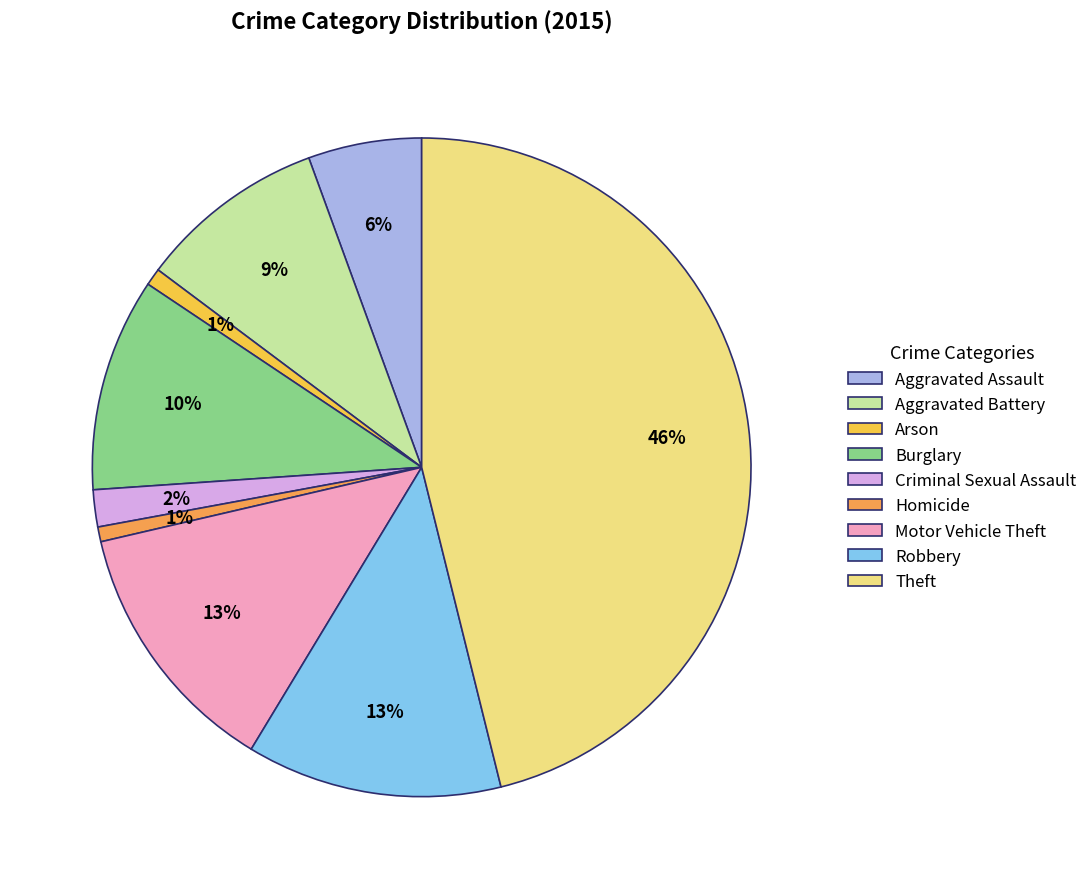

Count the number of slices in the pie.

9